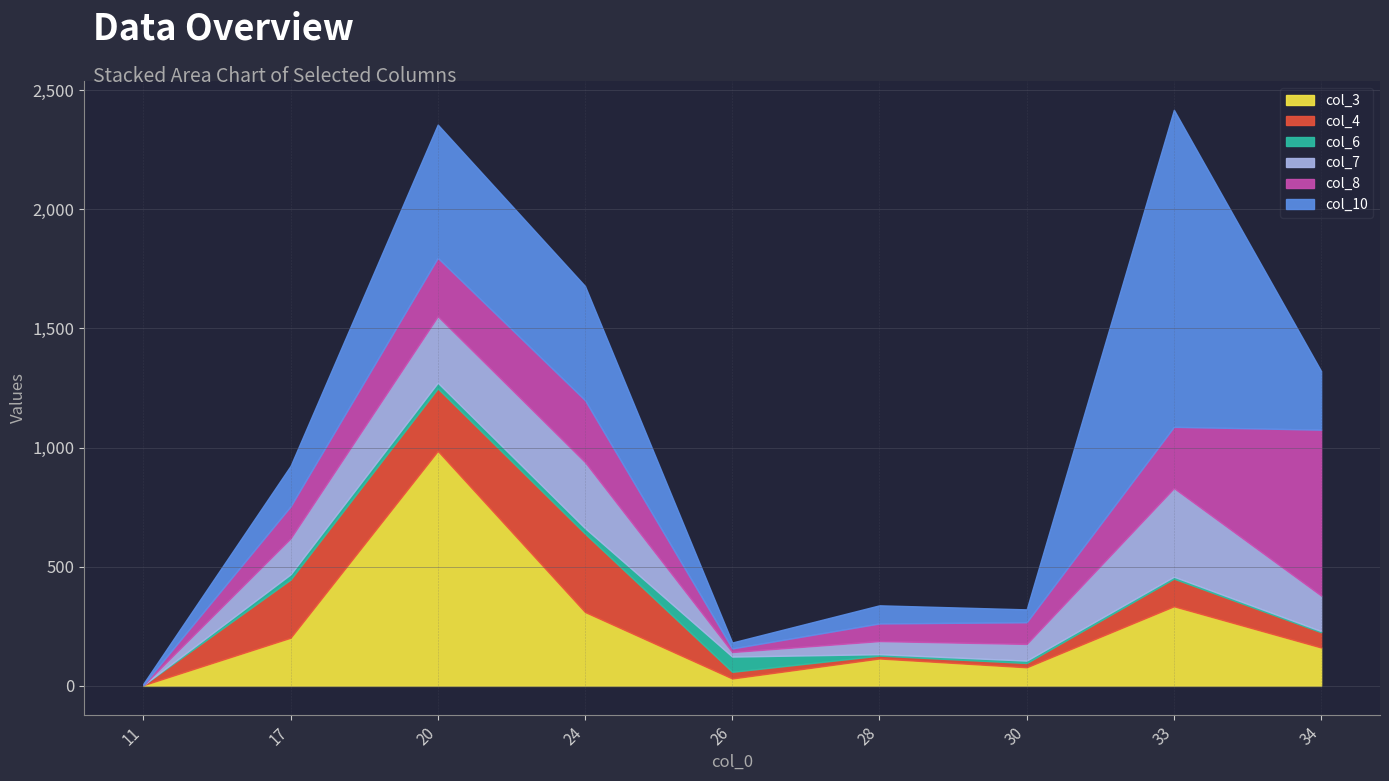

Reading right to left, what are all the values shown in this chart?

col_3: 34=161	33=334	30=78	28=115	26=31	24=310	20=986	17=202	11=3
col_4: 34=64	33=116	30=18	28=12	26=28	24=329	20=262	17=244	11=0
col_6: 34=5	33=8	30=10	28=6	26=64	24=23	20=24	17=22	11=0
col_7: 34=149	33=372	30=70	28=55	26=19	24=277	20=279	17=151	11=0
col_8: 34=696	33=257	30=91	28=74	26=15	24=260	20=245	17=134	11=1
col_10: 34=246	33=1330	30=54	28=76	26=25	24=479	20=559	17=170	11=5